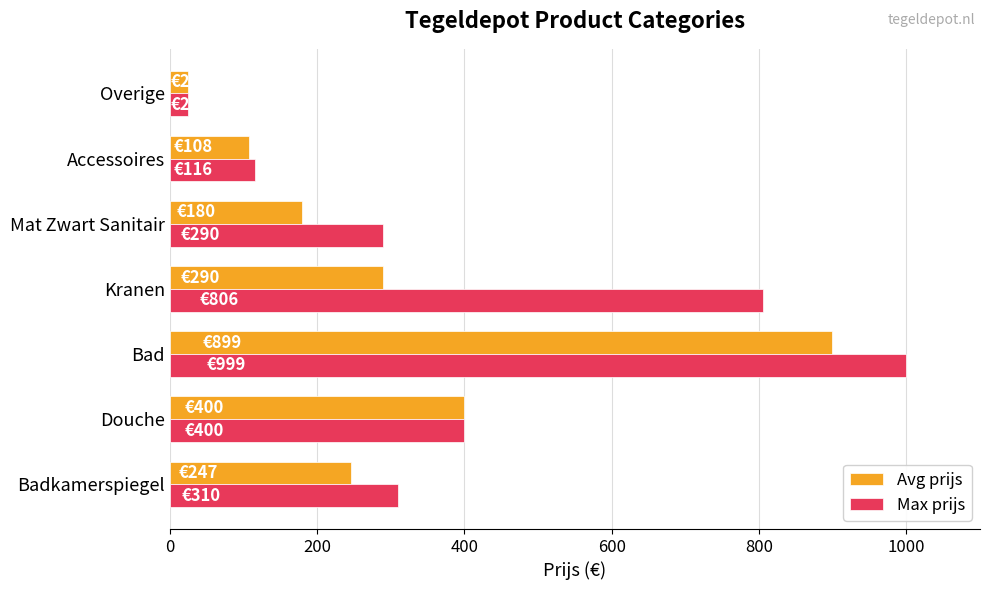

Which label corresponds to the largest value in the chart?

Bad